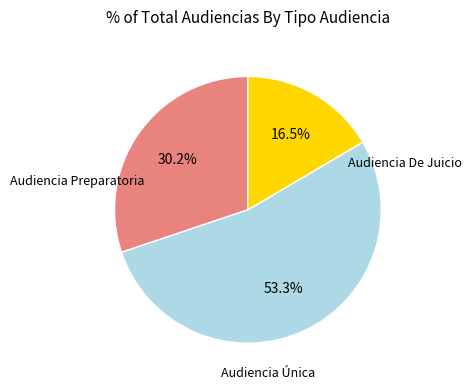

Does any single category account for the majority?

Yes